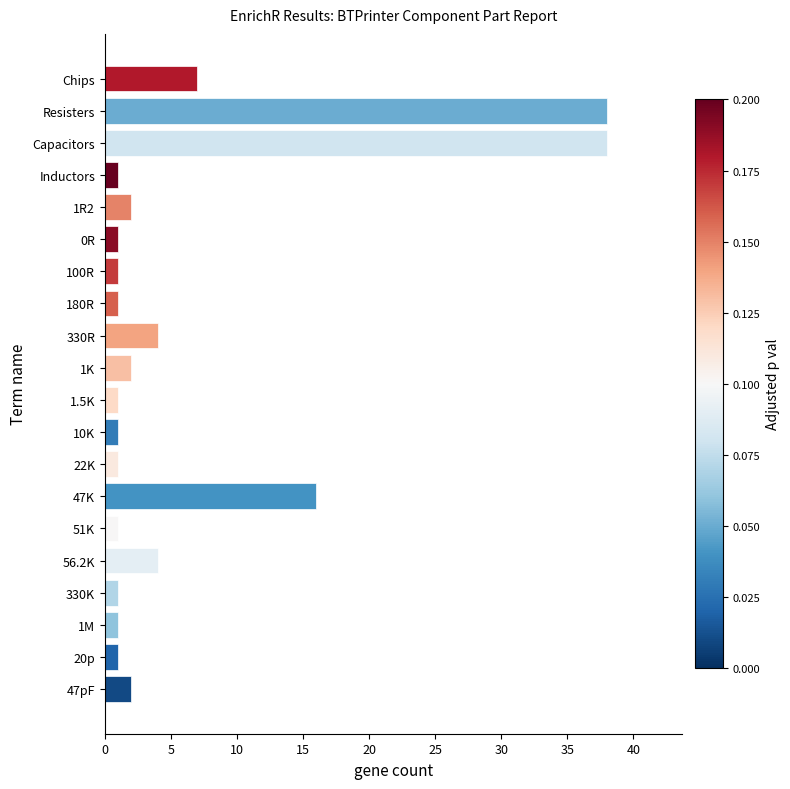

Which has a higher value, Chips or 47K?

47K